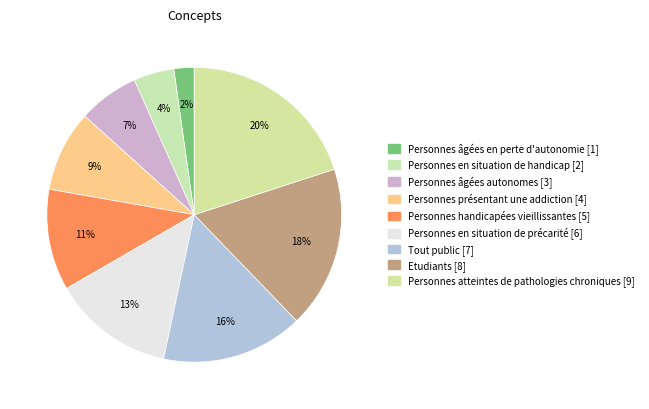

Which has a higher value, Personnes en situation de précarité or Personnes âgées en perte d'autonomie?

Personnes en situation de précarité